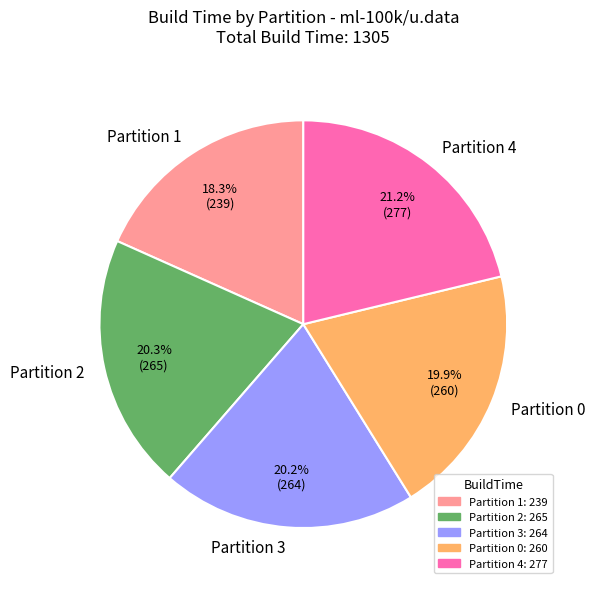

What percentage is NOT represented by Partition 2?

79.7%